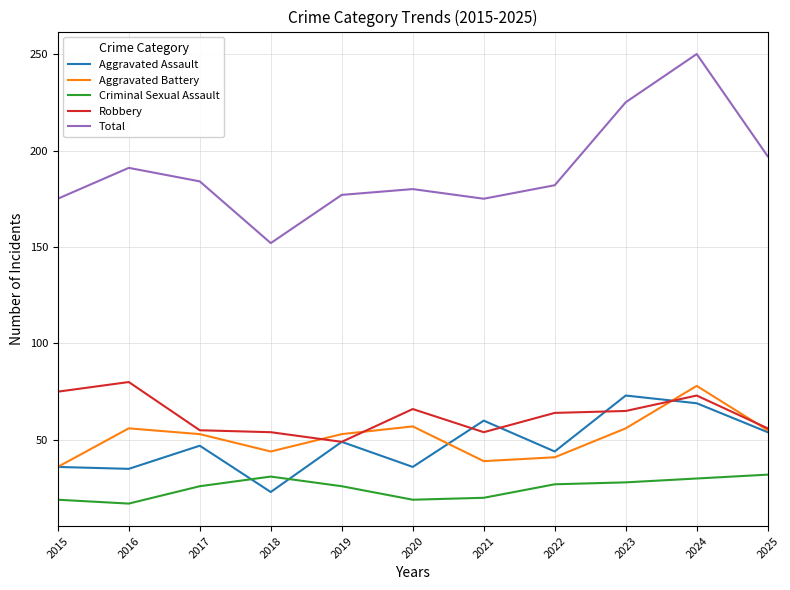

What is the maximum value for Robbery?

80